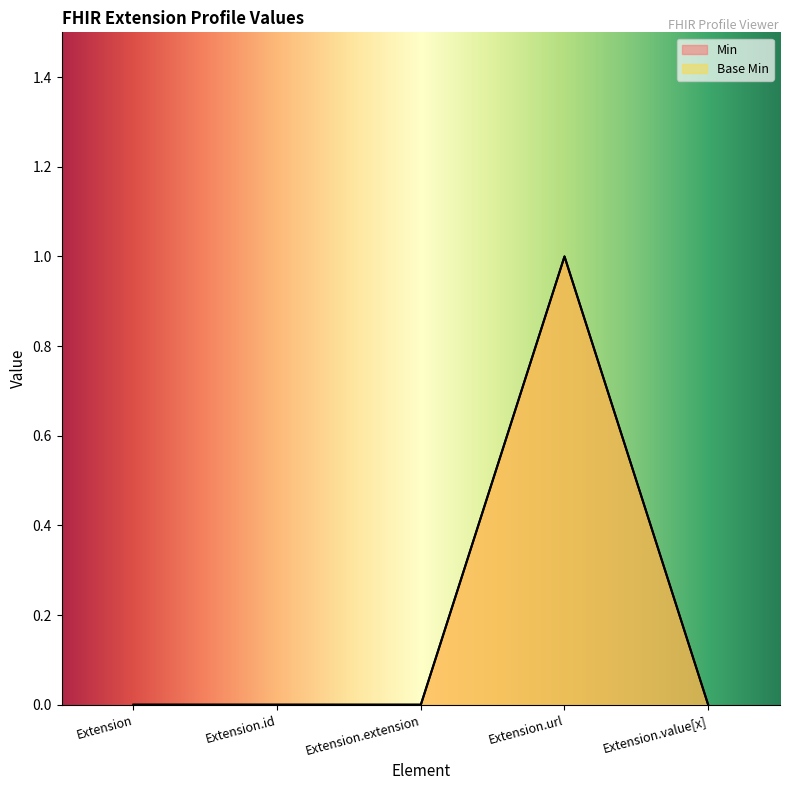

True or false: Base Min has a value of -1 at Extension.

False